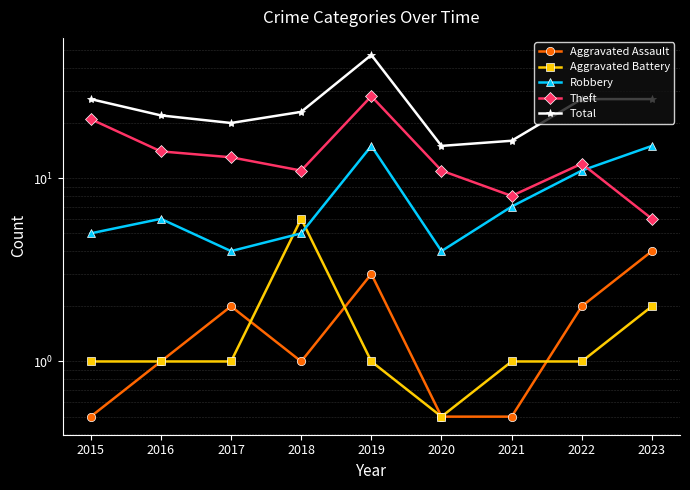

What is the value of the Robbery point at the 3rd from the left?

4.0